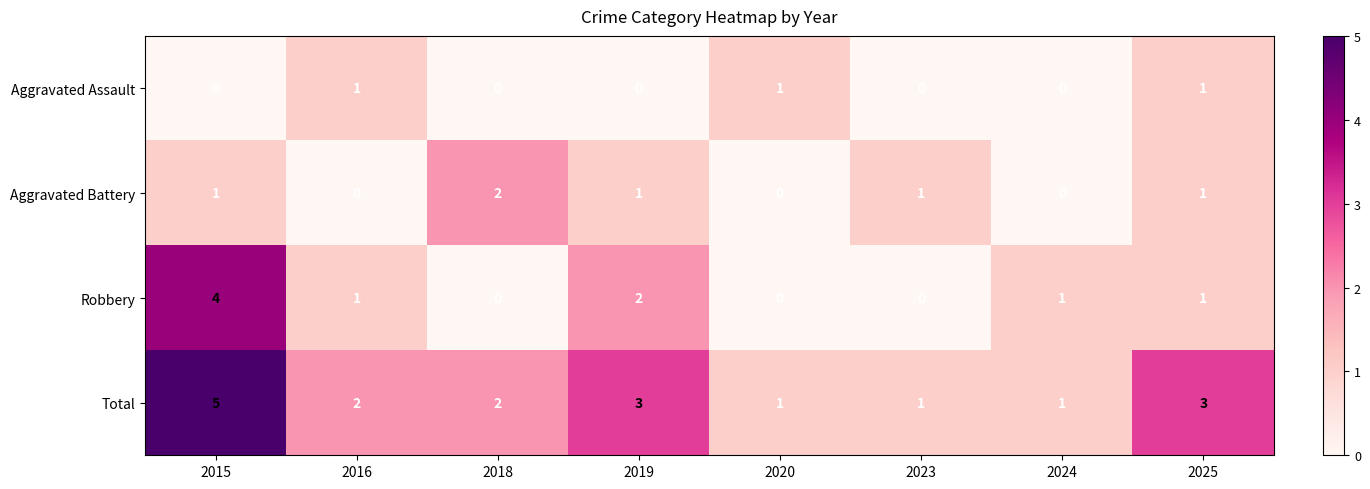

What is the sum of all Aggravated Battery values?

6